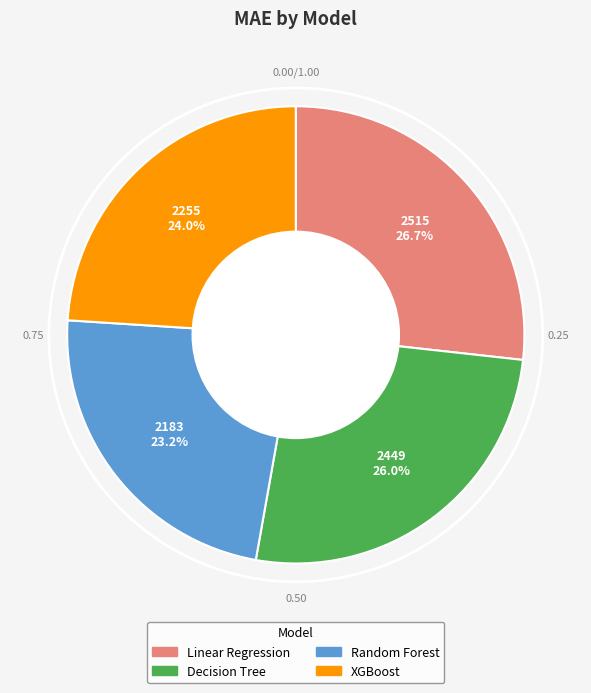

Is it true that Random Forest is 23% of the pie?

True